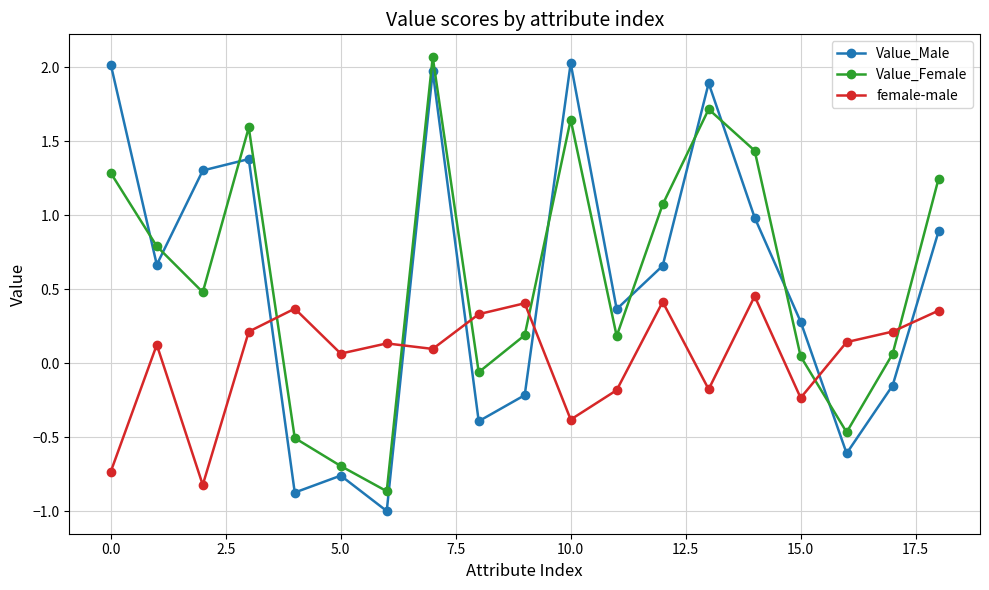

How many series are shown in this chart?

3